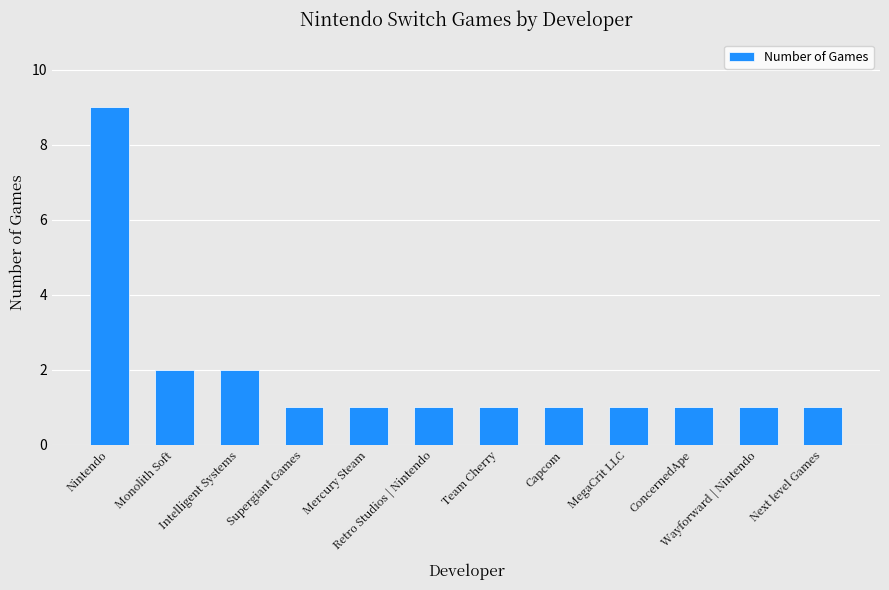

Are the bars grouped side by side (vs. stacked)?

No